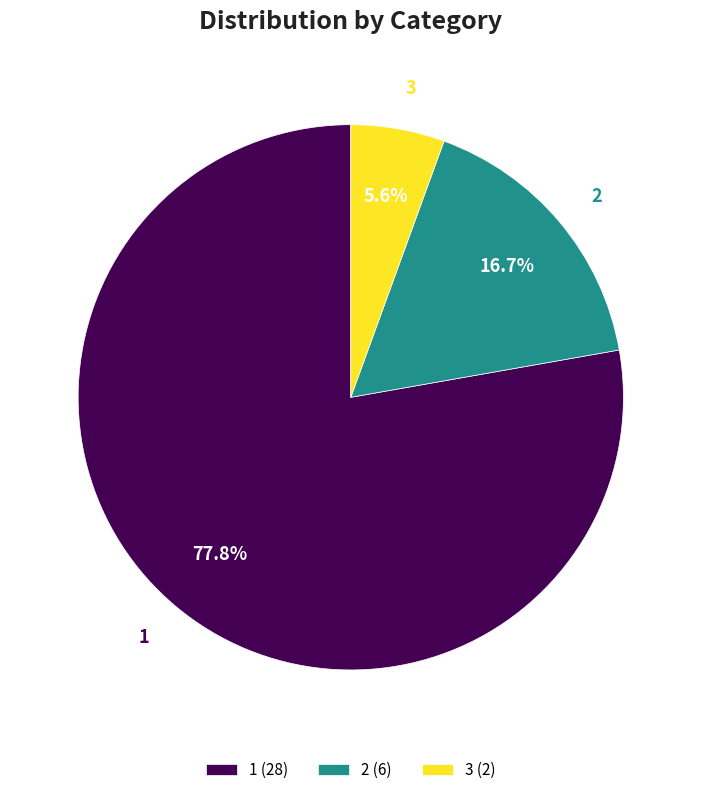

How many slices are in this pie chart?

3